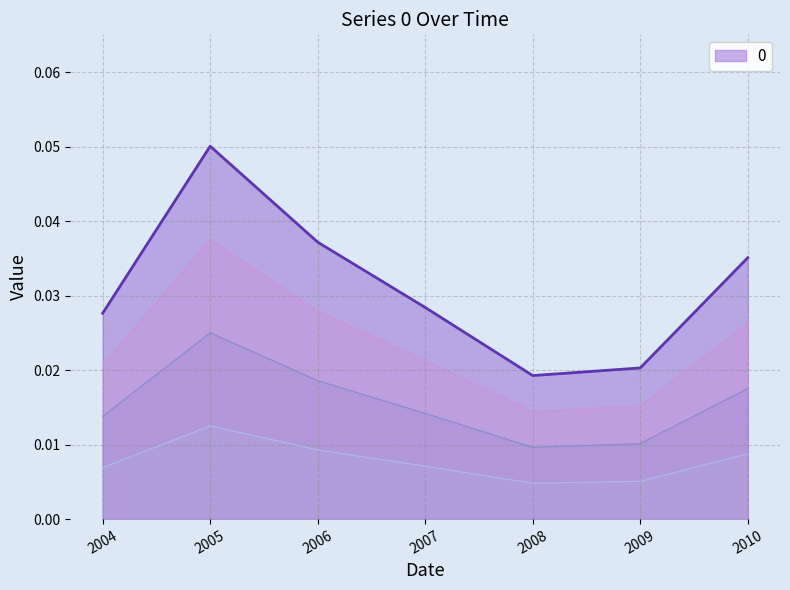

Which category has the highest value in the 0 series?

2005